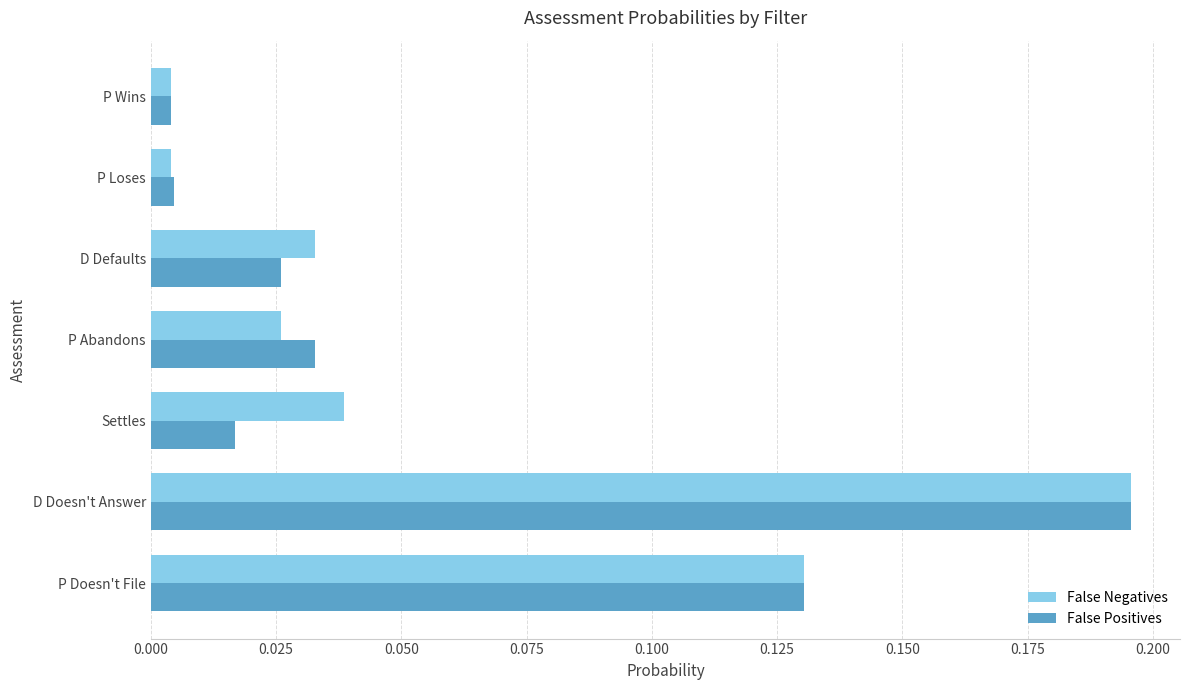

Which category has the highest value in the False Positives series?

D Doesn't Answer